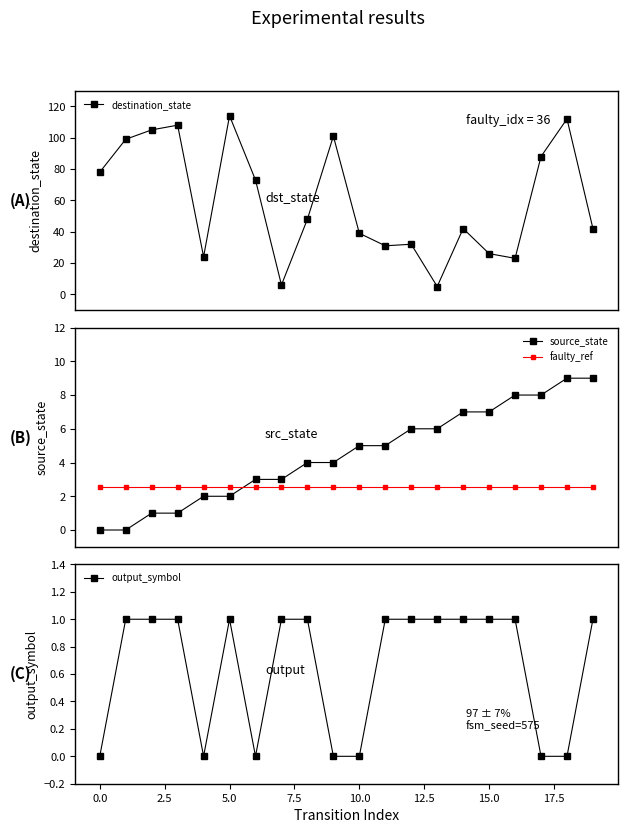

True or false: faulty_ref has more than 2 interior local peaks.

False